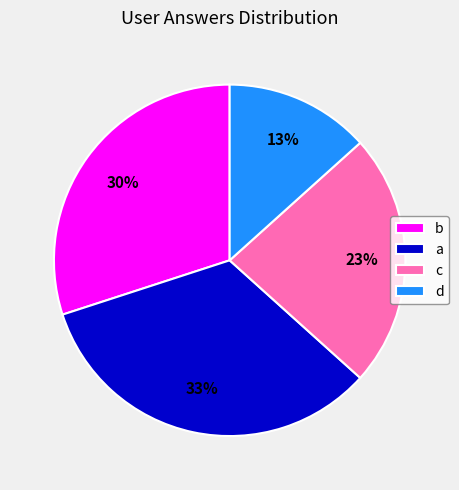

How many slices are in this pie chart?

4